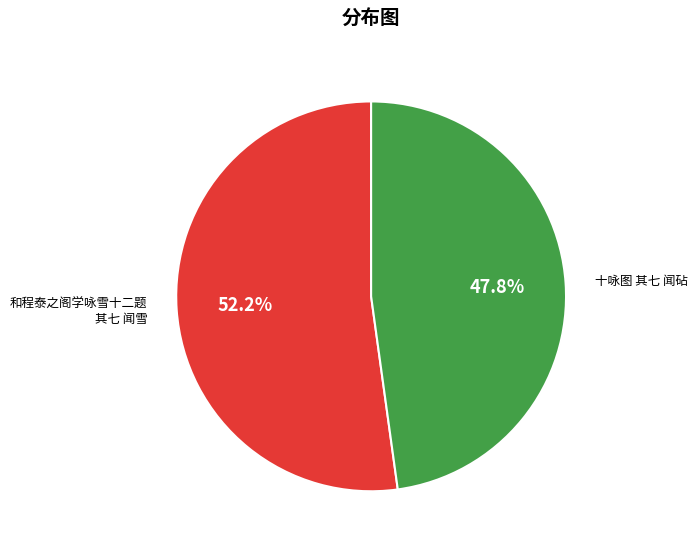

Is 十咏图 其七 闻砧 the majority of the pie?

No